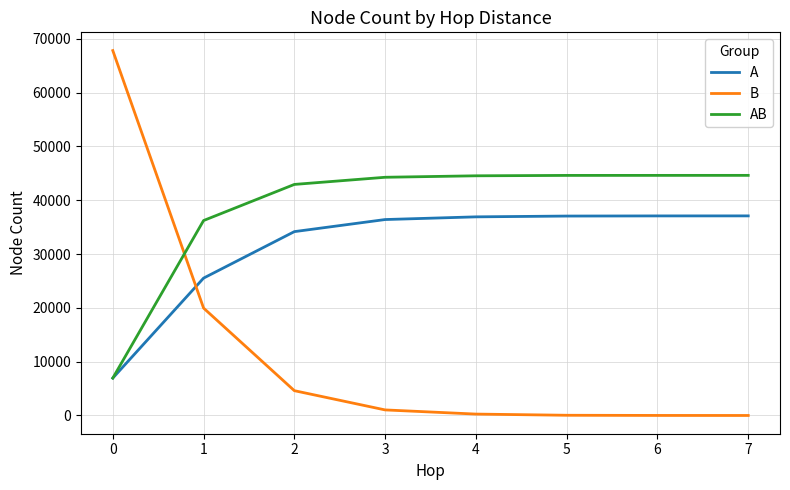

Between which two adjacent categories do AB and A first intersect?

0 and 1